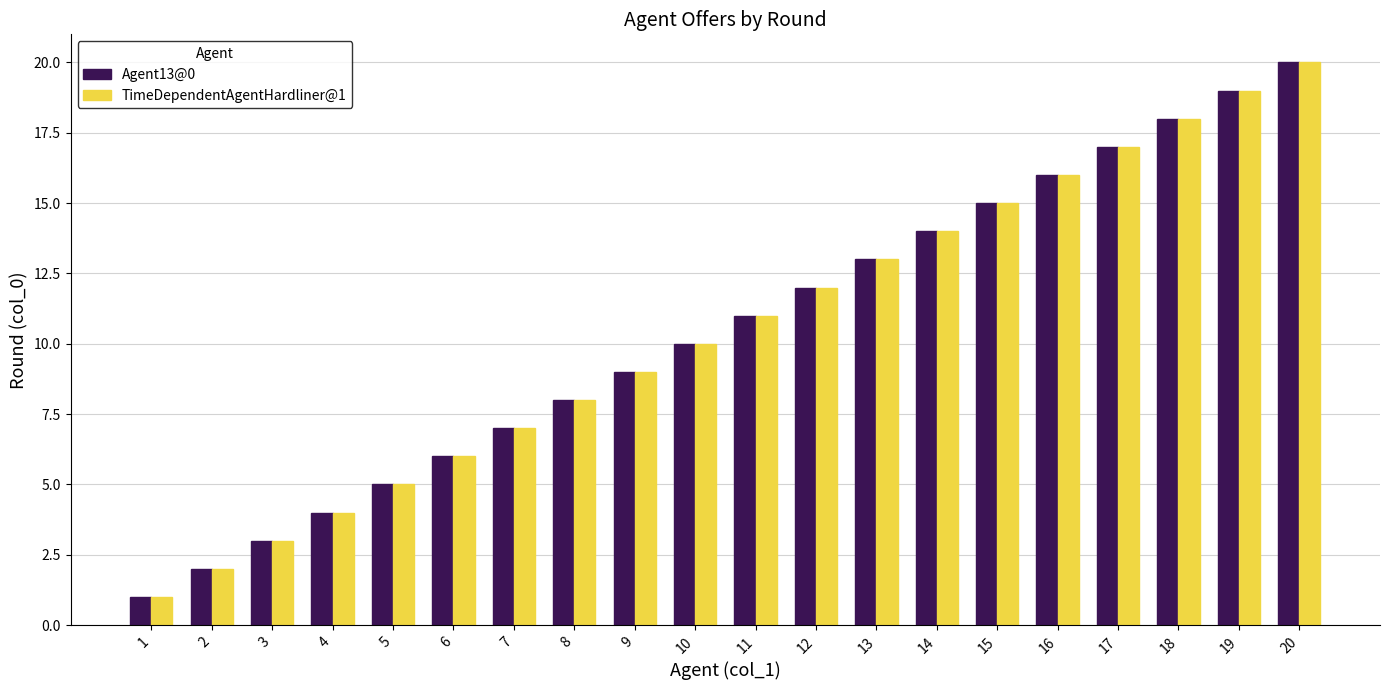

What is the difference between the maximum and minimum values in the Agent13@0 series?

19